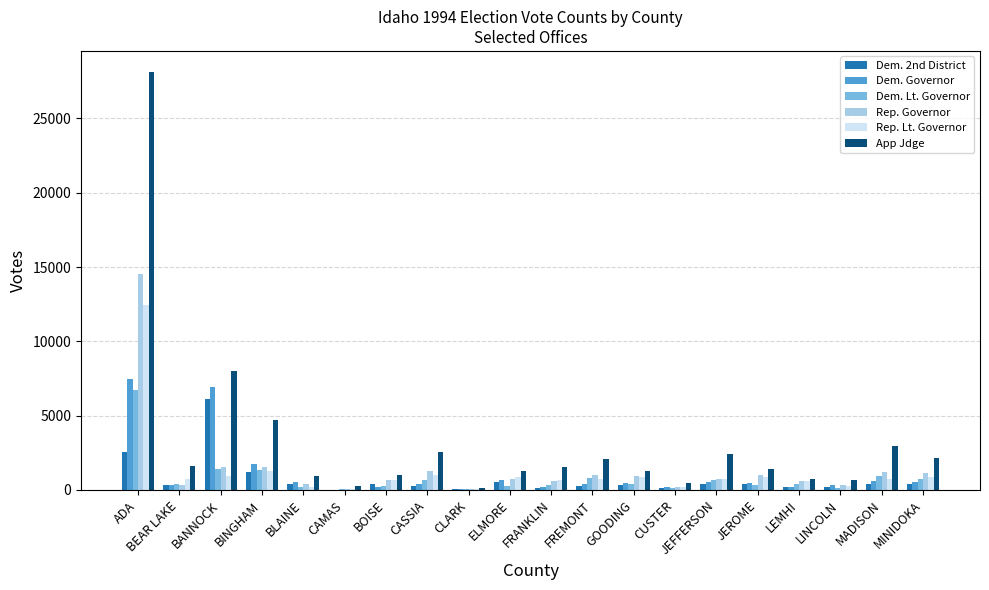

What is the approximate value of Dem. 2nd District at CASSIA?

294